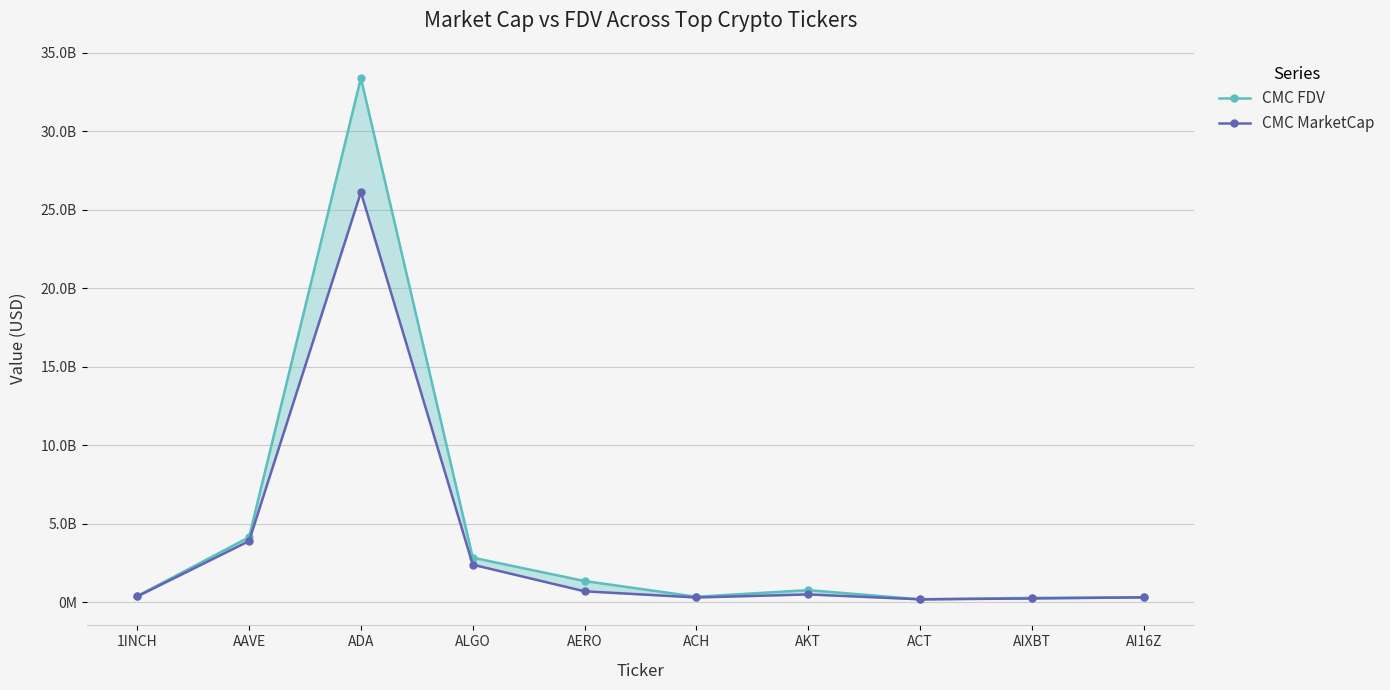

True or false: CMC FDV and CMC MarketCap cross at least once.

False